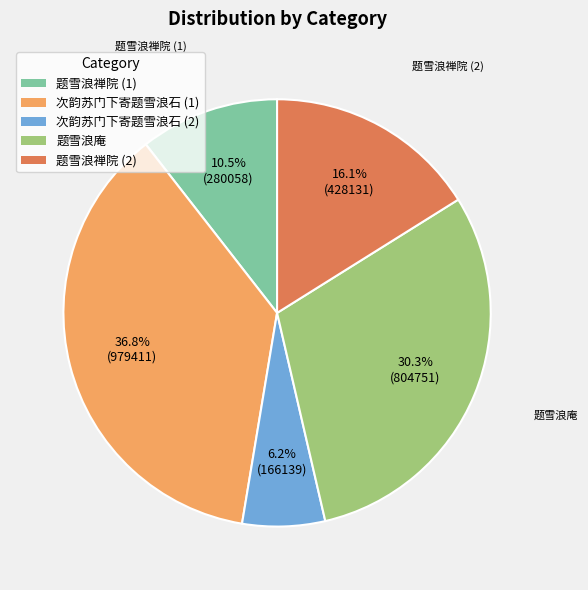

Is there a majority slice in this chart?

No